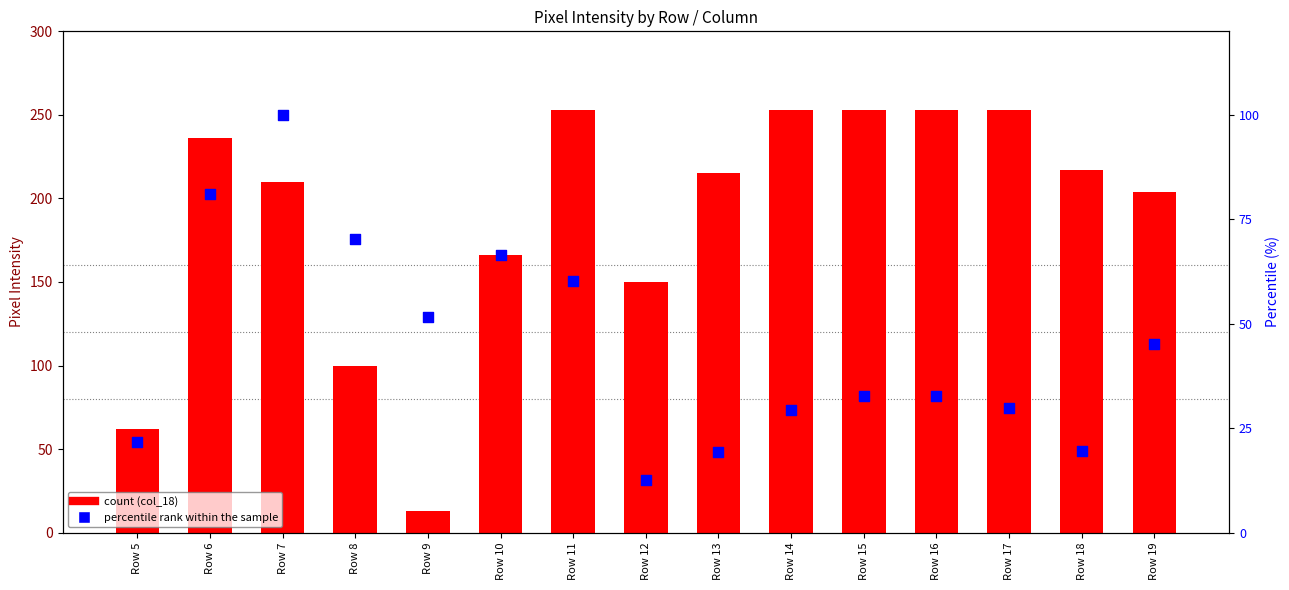

At how many categories does at least one series exceed 60?

14